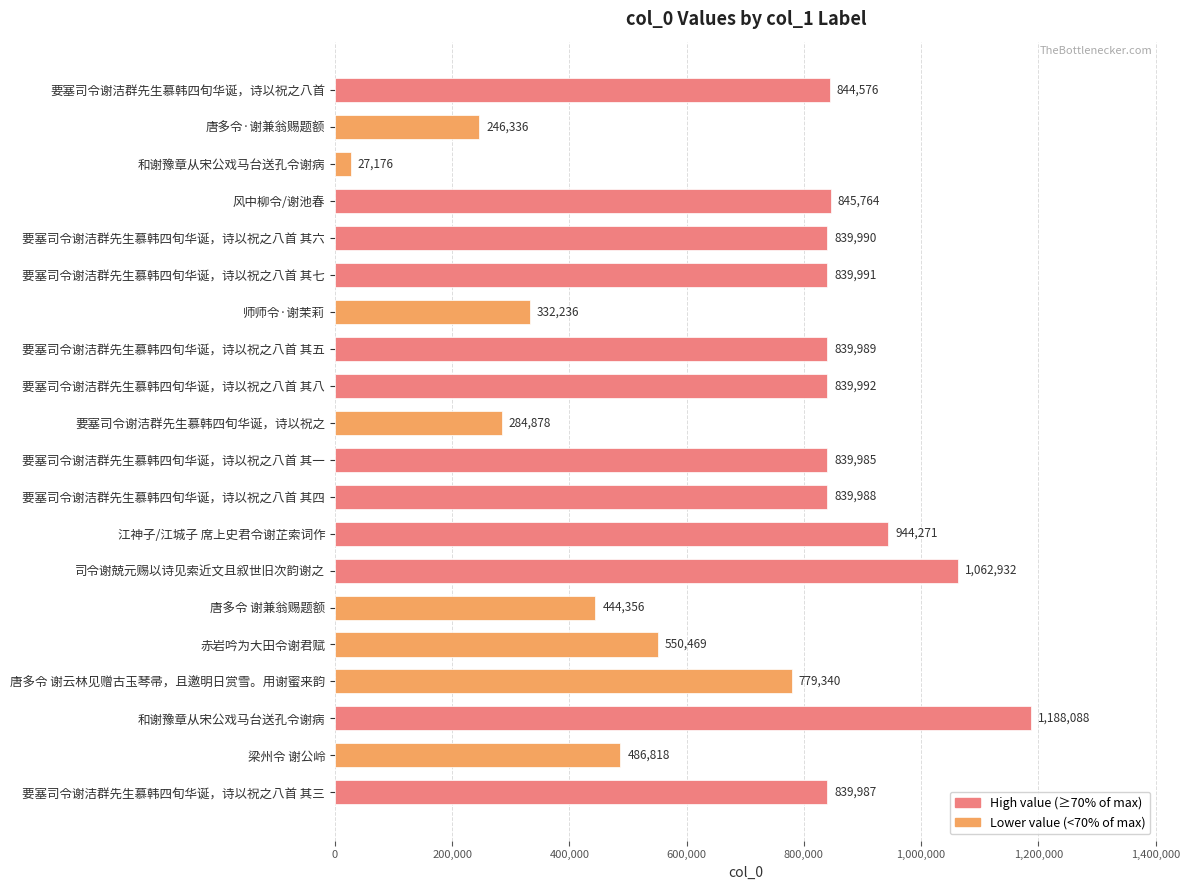

Does the chart contain any negative values?

No